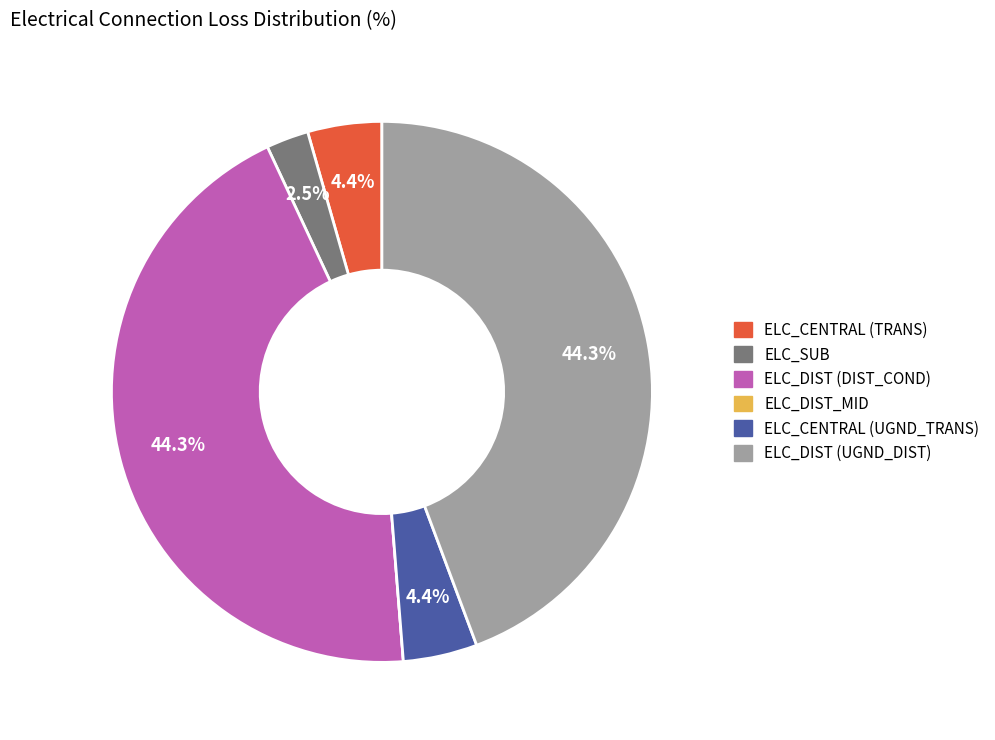

To the nearest percent, what percentage of the pie is ELC_CENTRAL (TRANS)?

4%